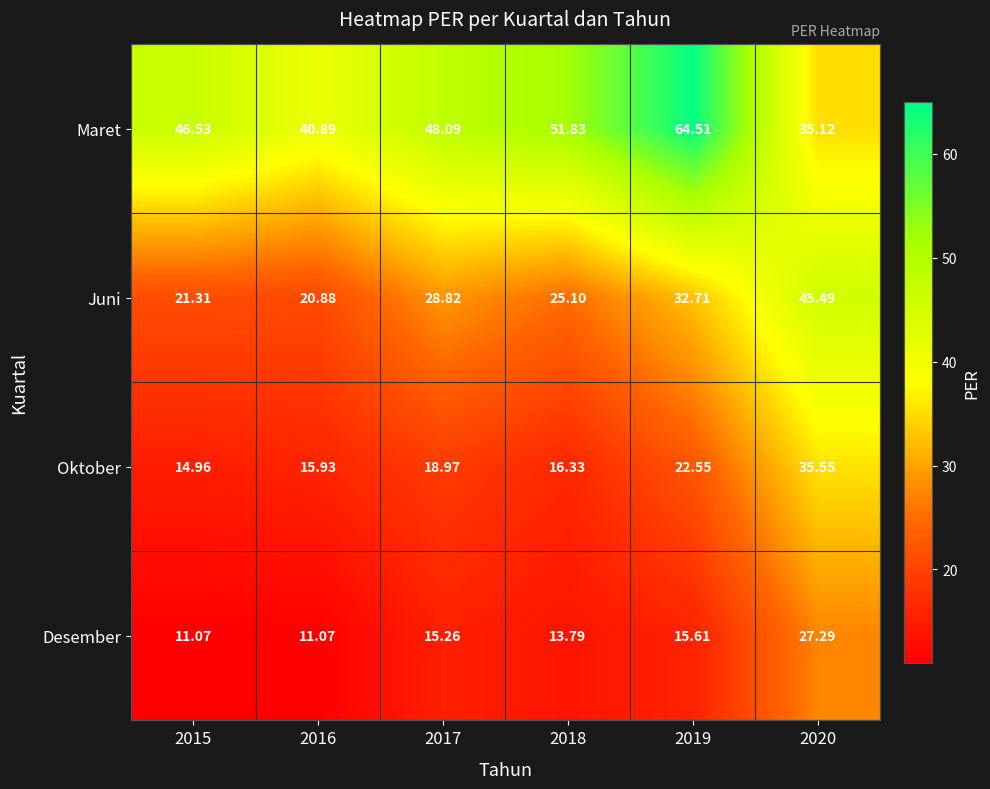

Rank the series by their average value, from highest to lowest.

Maret, Juni, Oktober, Desember